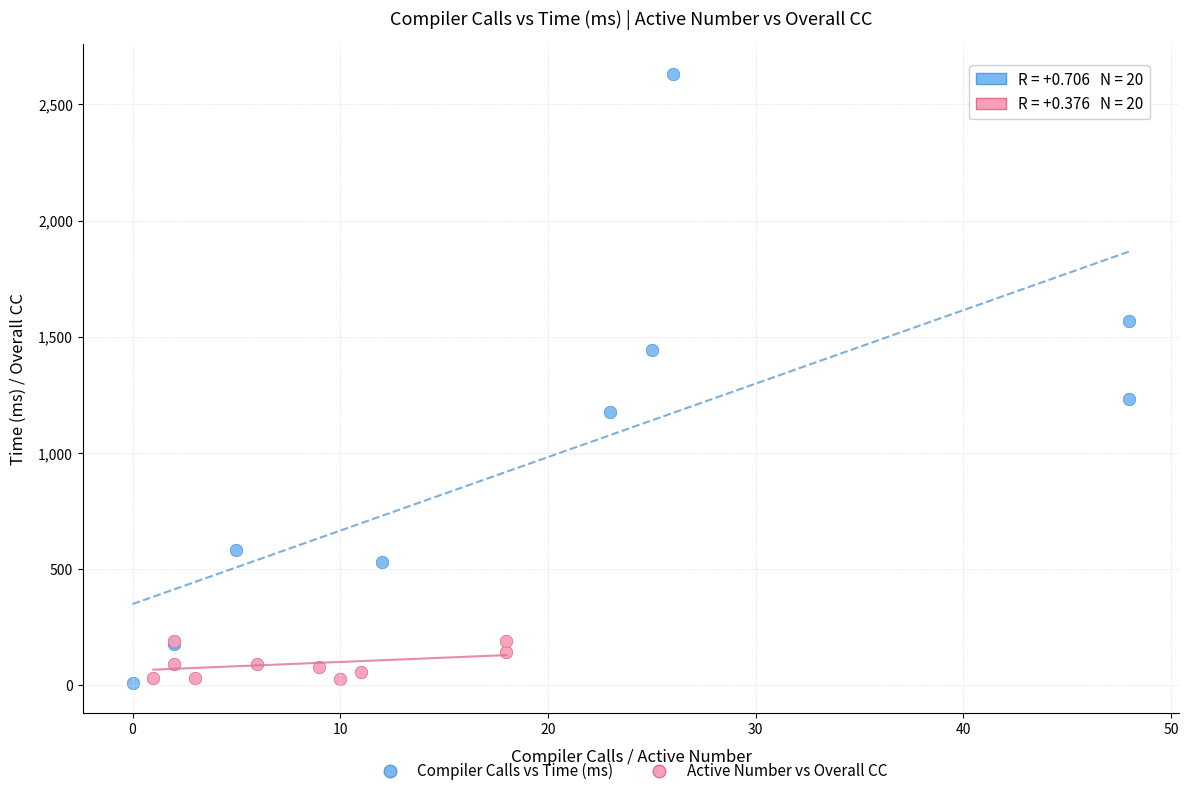

Which series contains the highest Y value?

Compiler Calls vs Time (ms)